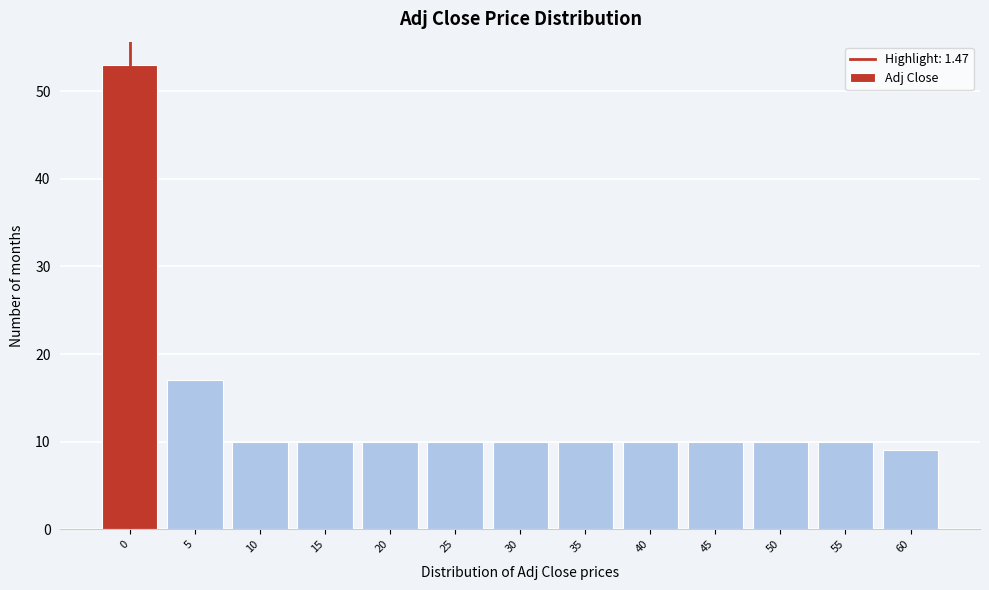

Reading left to right, what are all the values shown in this chart?

53	17	10	10	10	10	10	10	10	10	10	10	9